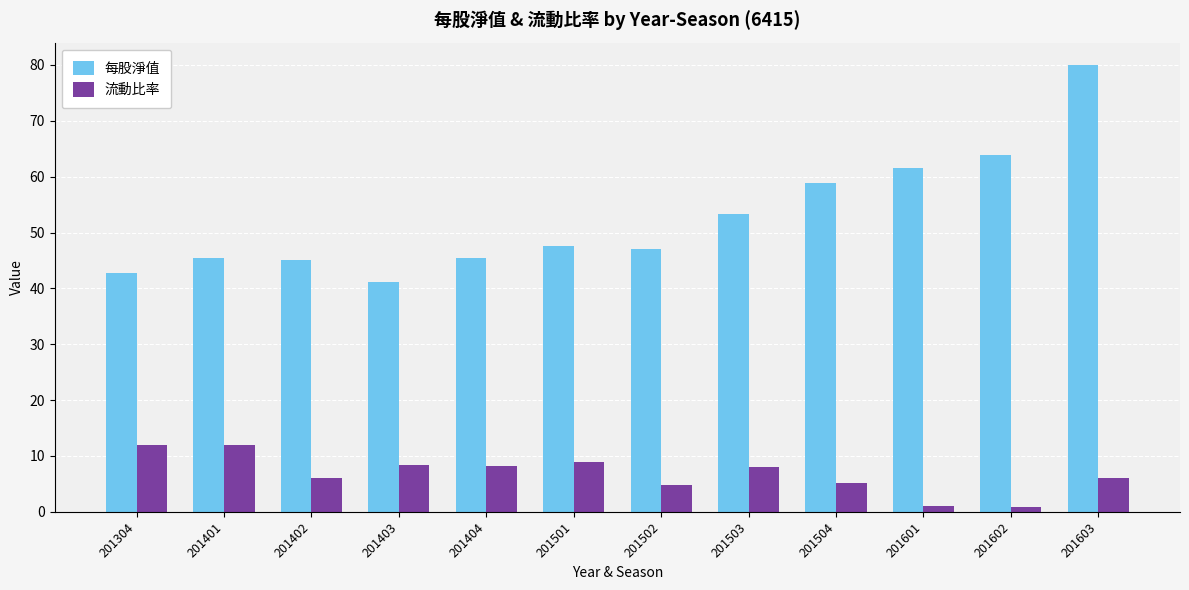

What is the average value of the 流動比率 series?

6.8